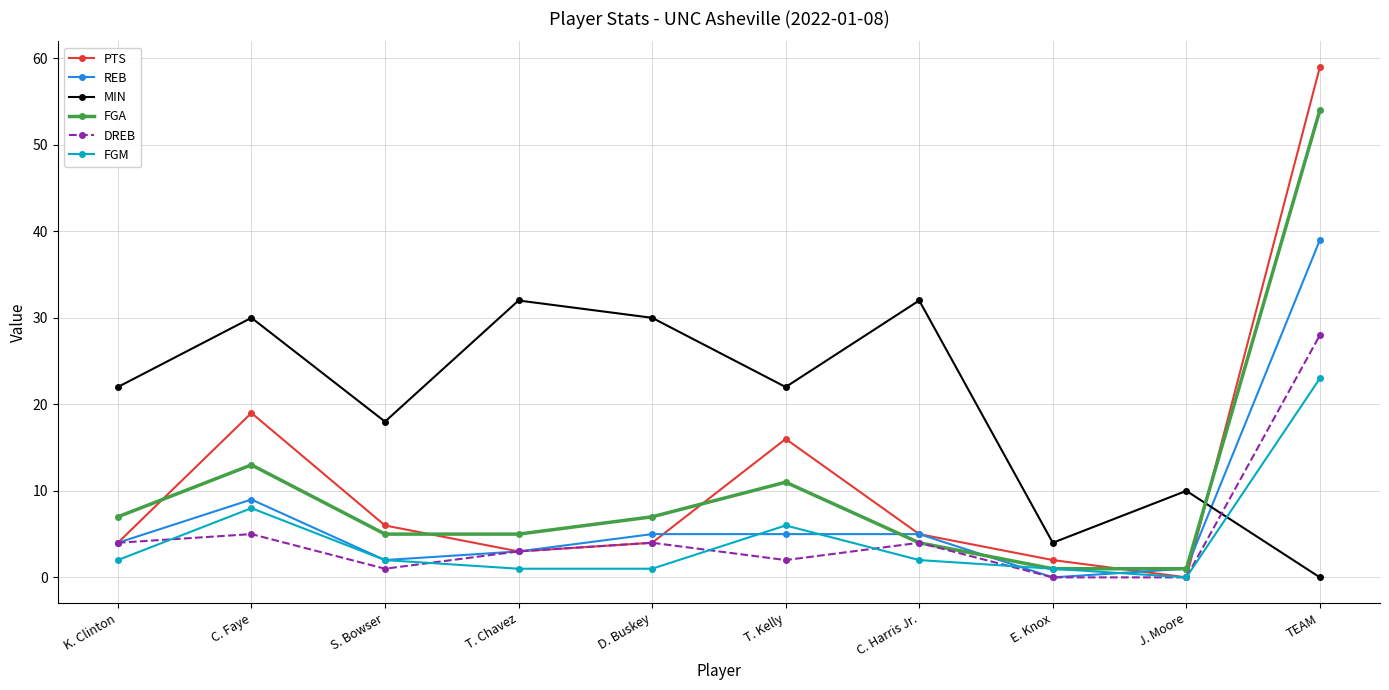

What is the value of the REB point at the 1st from the left?

4